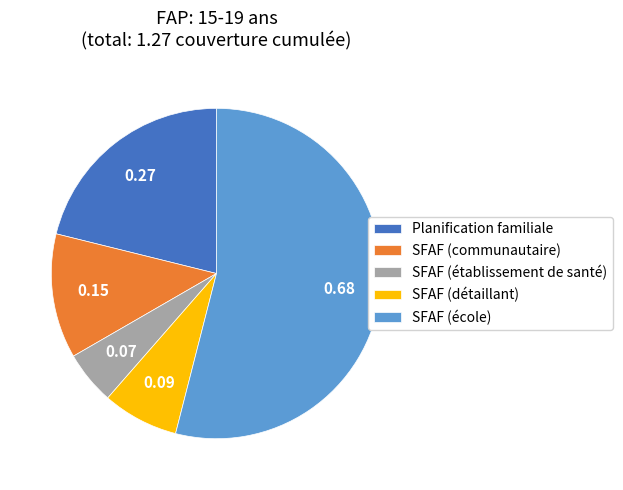

Combined, do SFAF (établissement de santé) and Planification familiale account for over 50%?

No